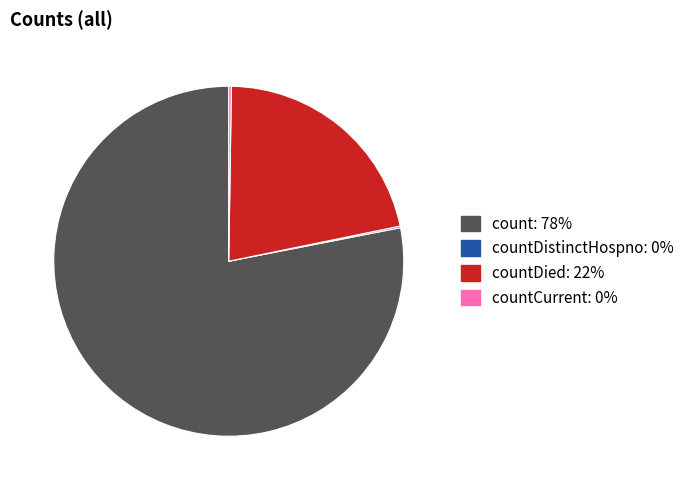

Is there a majority slice in this chart?

Yes